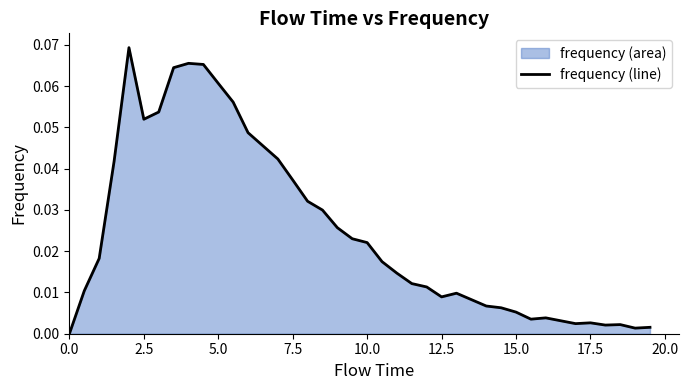

What position from the left is 2.5?

2